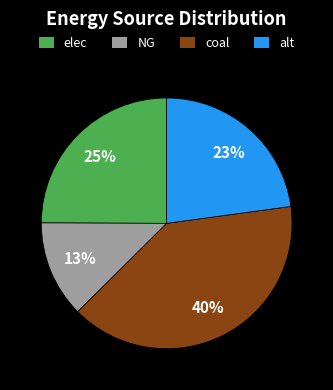

The alt slice represents 11% of the pie. True or false?

False